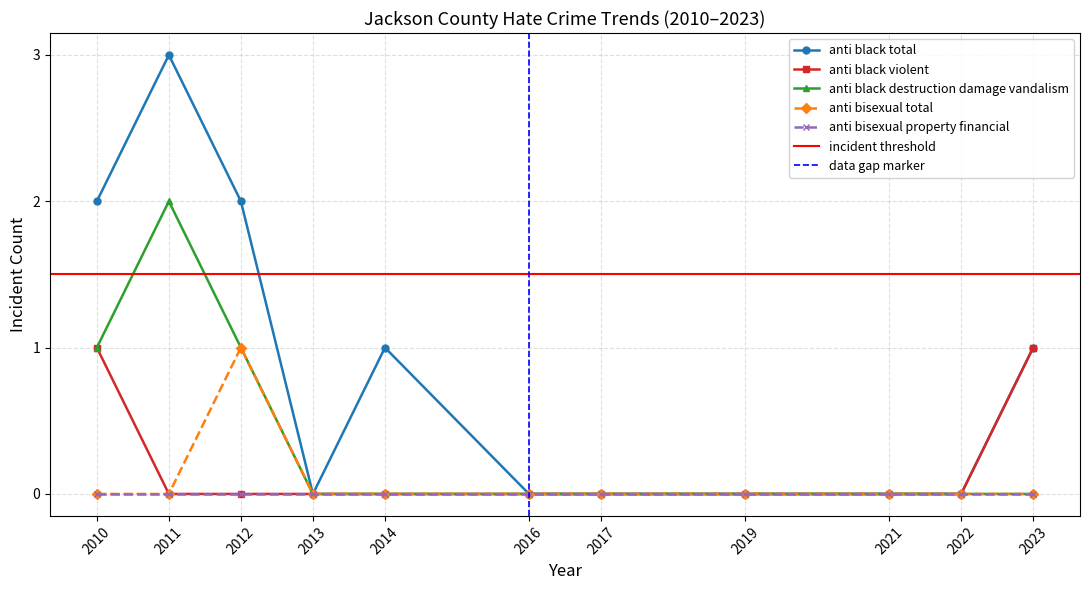

Is it true that anti_black_violent equals 1 at 2010?

False